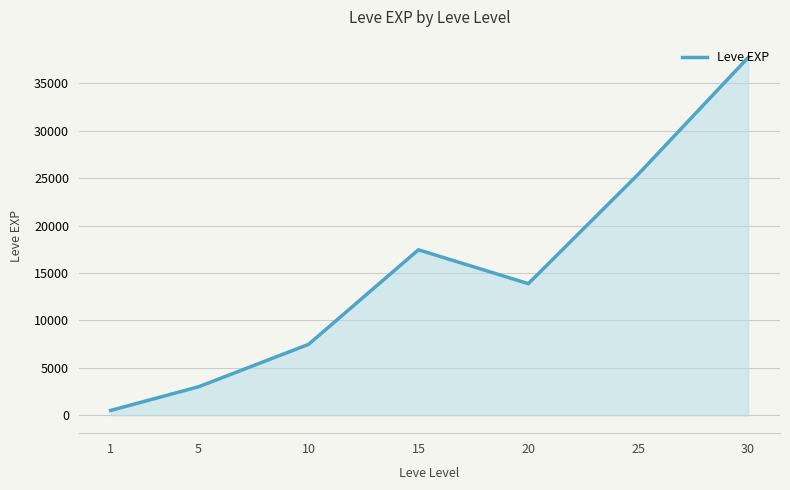

List the labels in order of value, largest first.

30, 25, 15, 20, 10, 5, 1